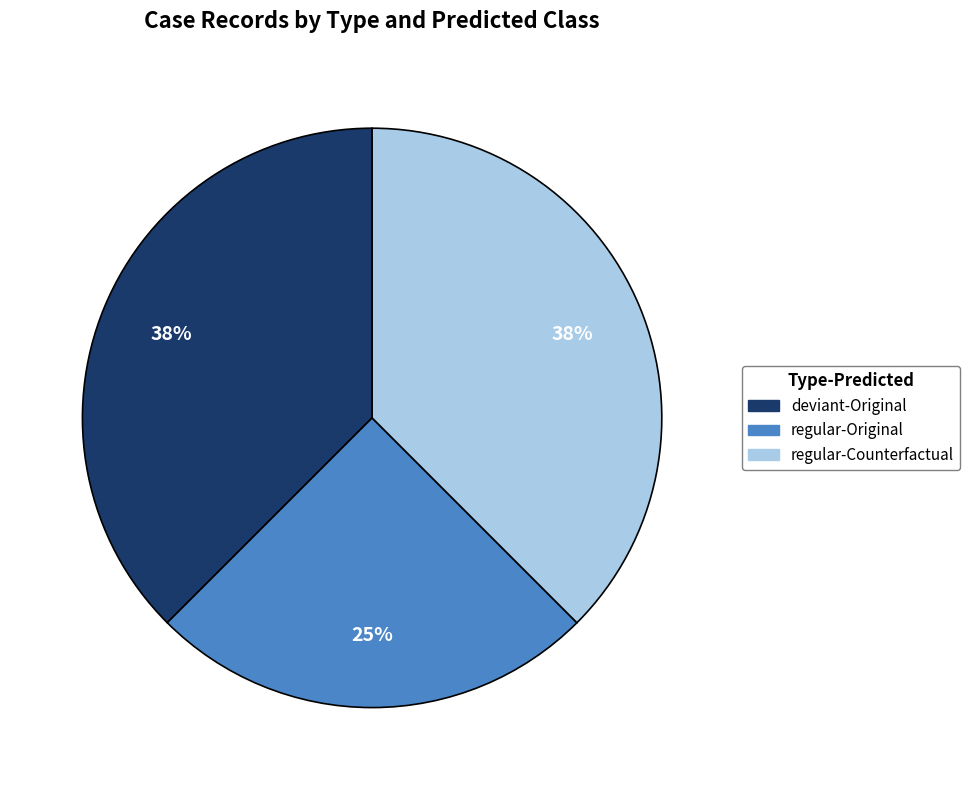

To the nearest percent, what is the average slice percentage?

33%